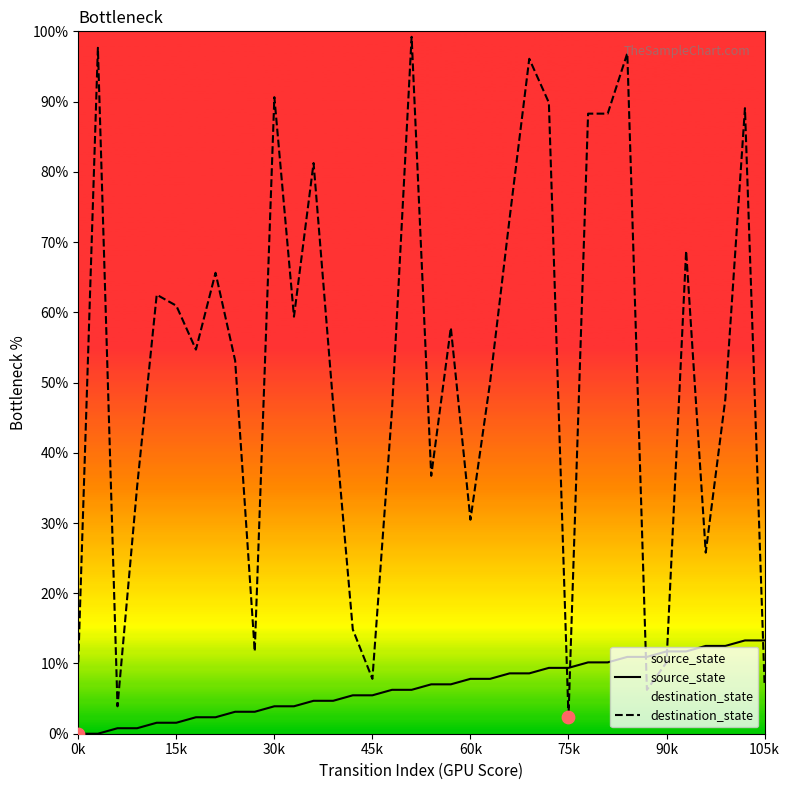

Which series has the largest total across all categories?

destination_state